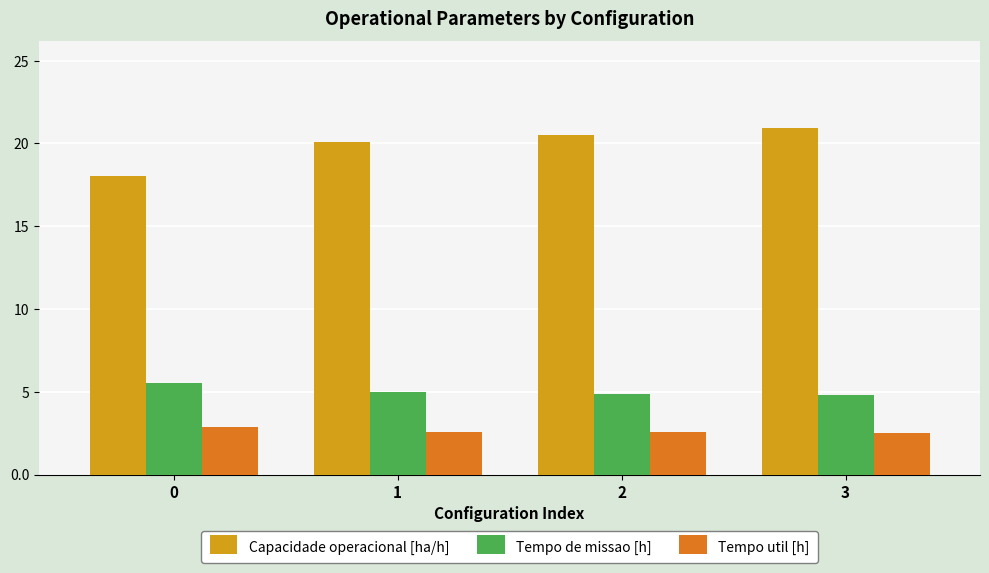

What is the sum of all Tempo de missao [h] values?

20.2